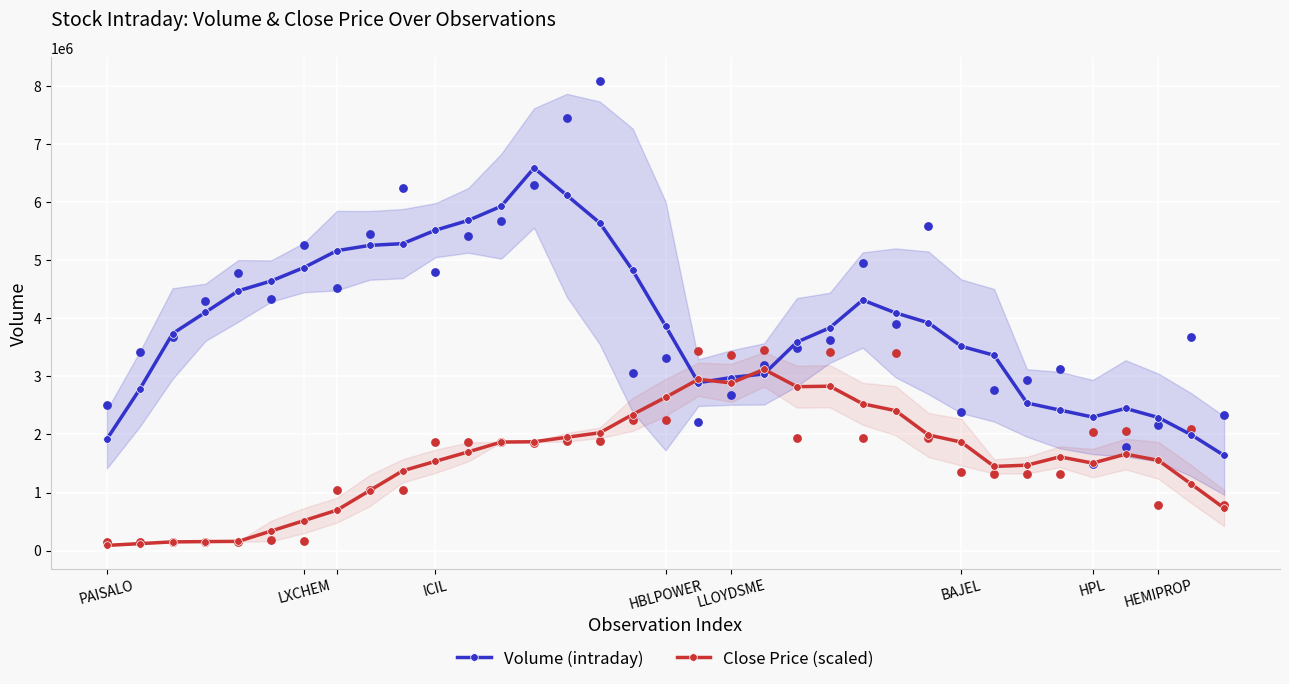

Which series has the widest spread of Y values?

Volume (intraday)